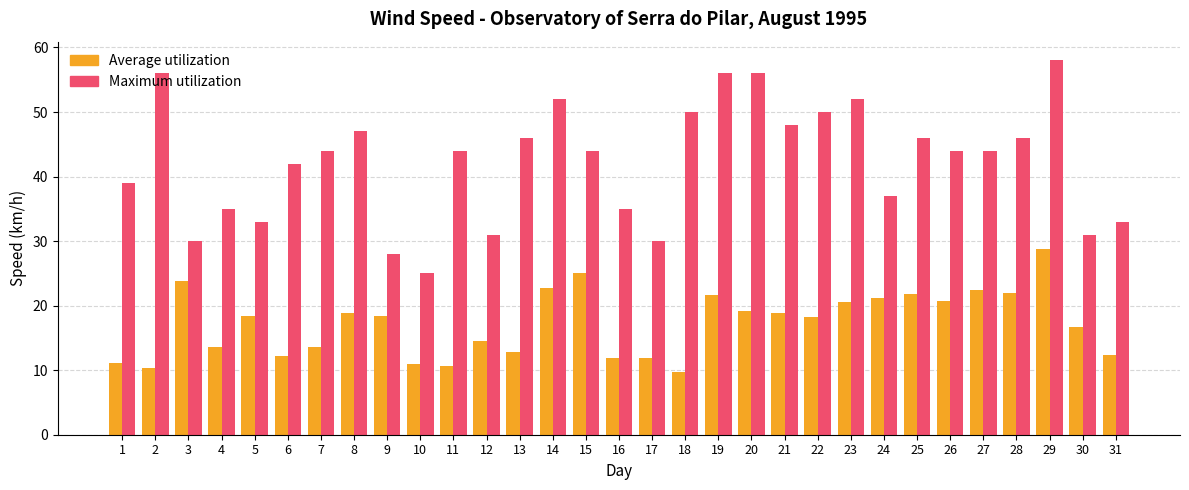

How many distinct data groups are displayed?

2